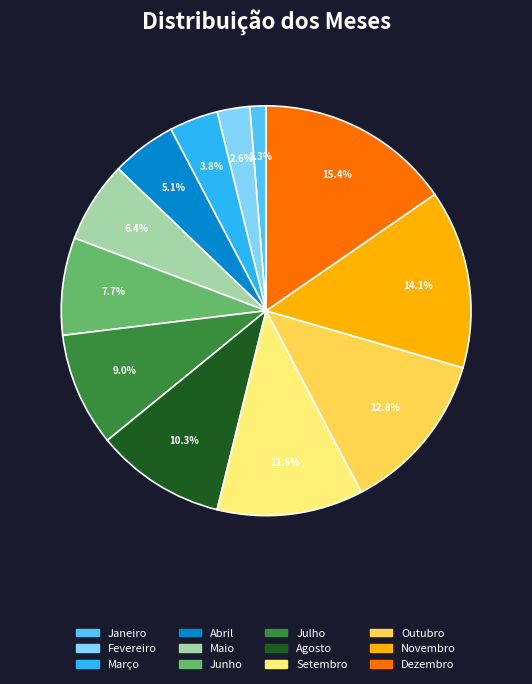

Rank the categories by value from lowest to highest.

Janeiro, Fevereiro, Março, Abril, Maio, Junho, Julho, Agosto, Setembro, Outubro, Novembro, Dezembro